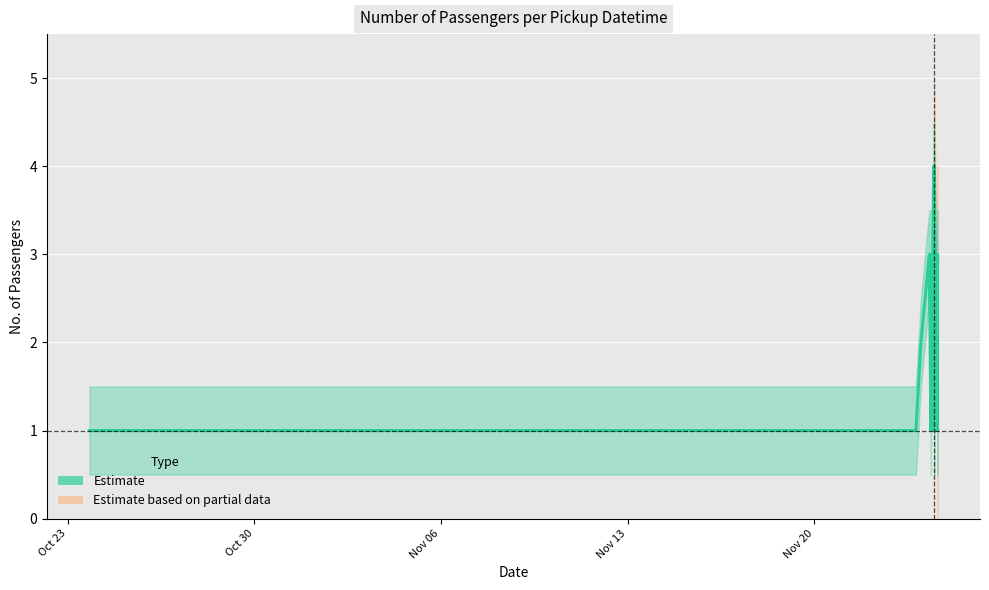

Count the number of values greater than 2.

4